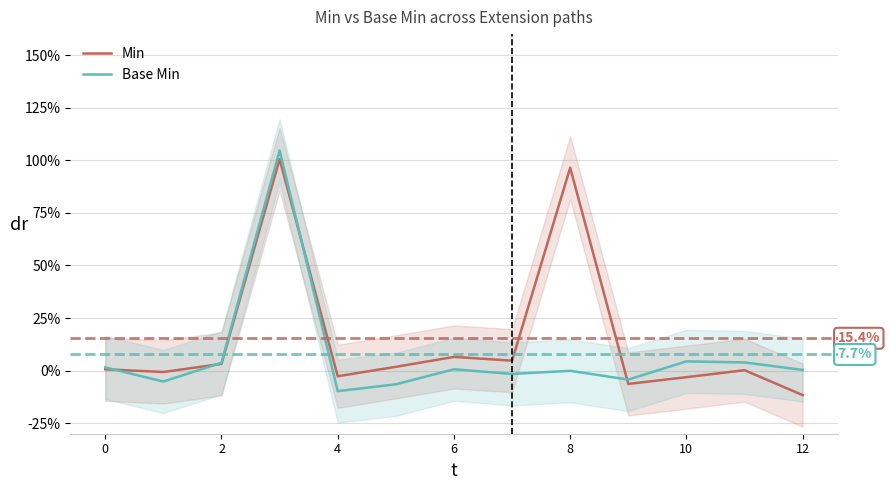

True or false: Min has a value of 0.0 at 7.

True